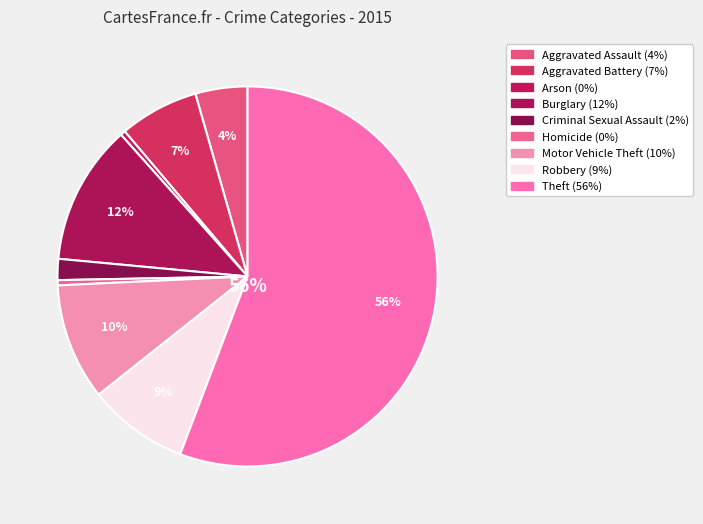

Which category accounts for the majority?

Theft